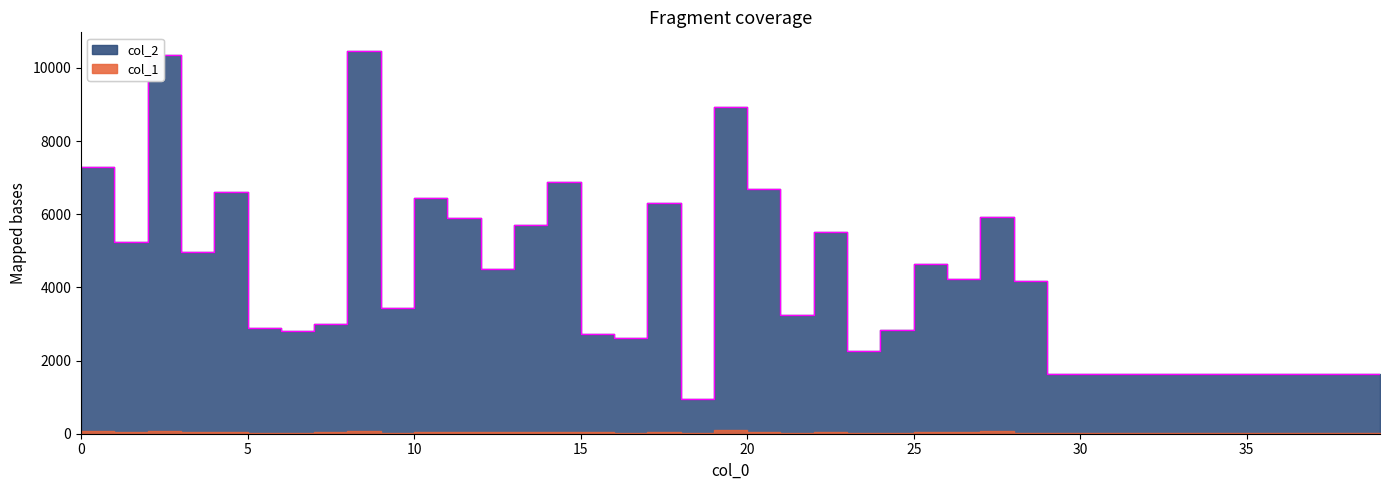

How many data points are less than 3447?

20